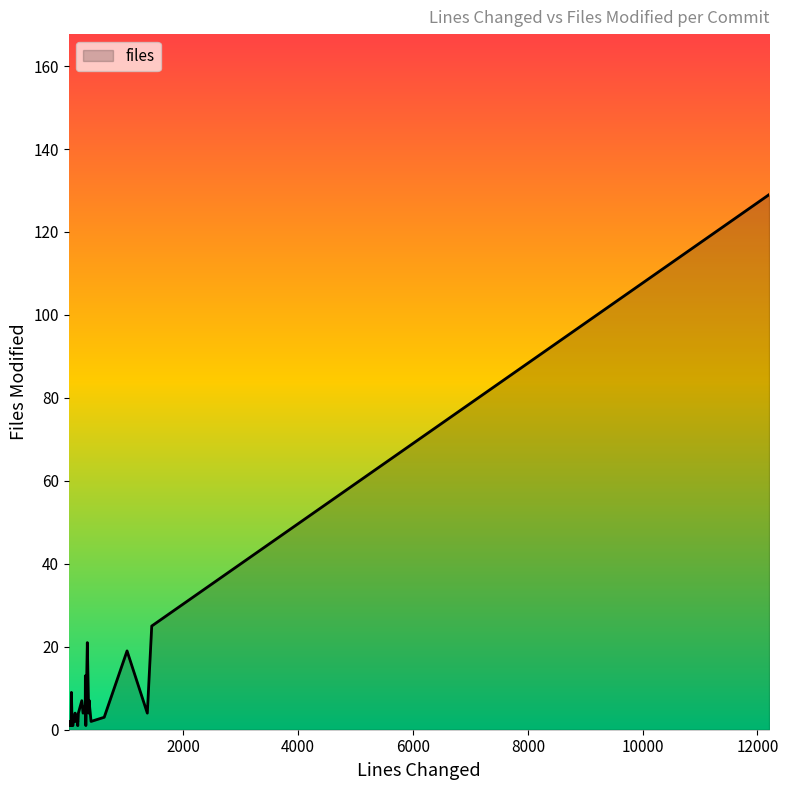

What is the greatest value displayed?

129